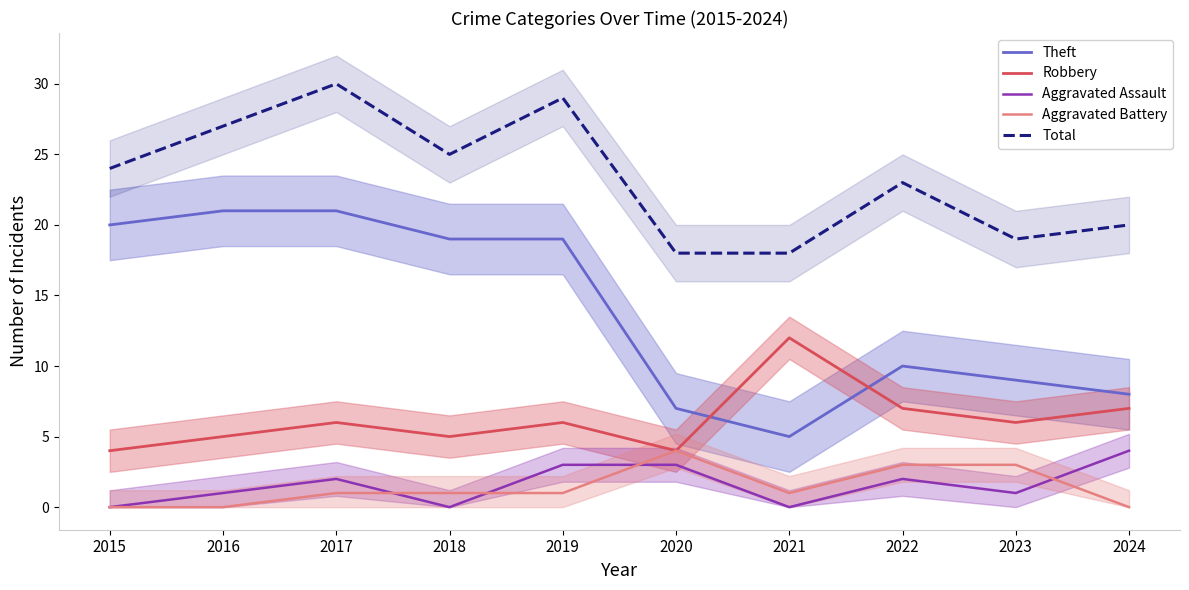

At which category is the sum across all series the highest?

2017